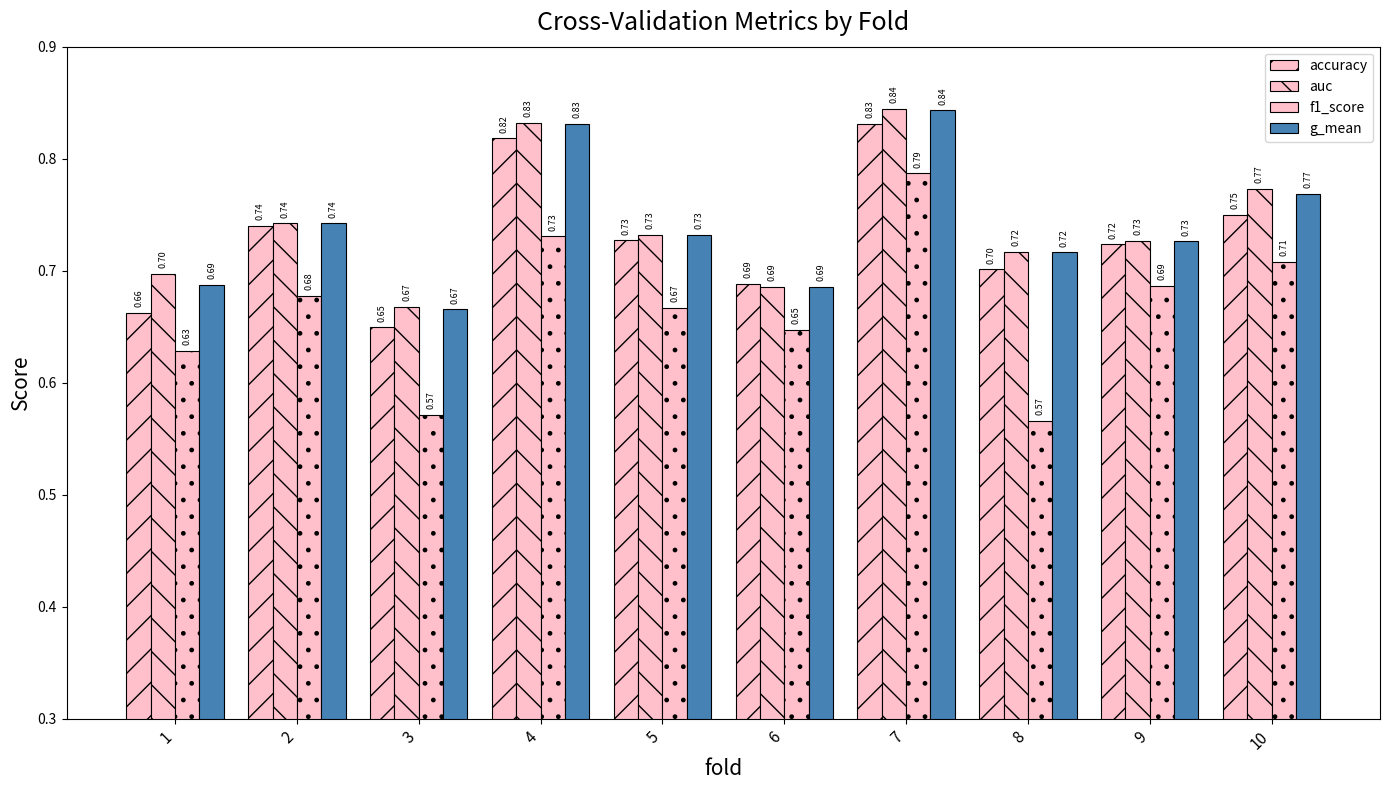

What is the average value of the g_mean series?

0.7